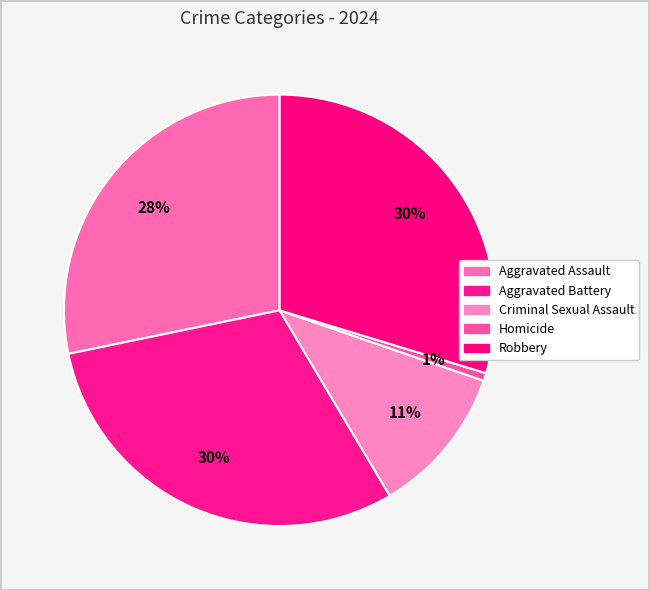

Is Robbery the majority of the pie?

No